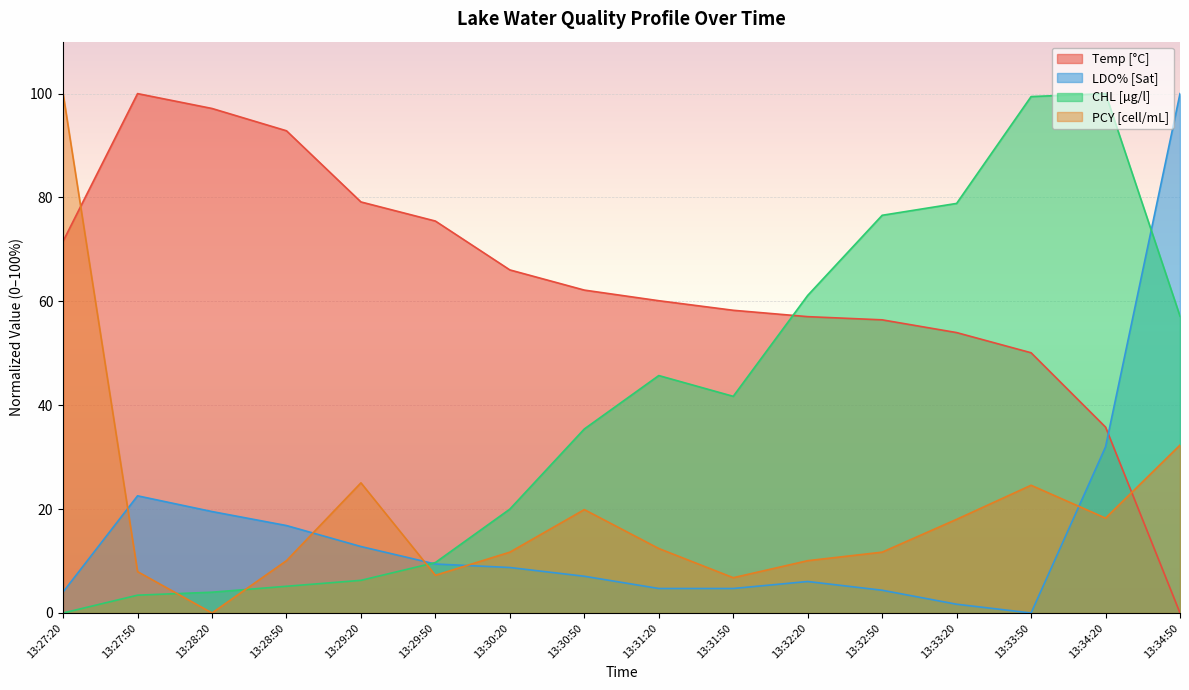

What is the value of the Temp [°C] point at the 15th from the left?

35.8